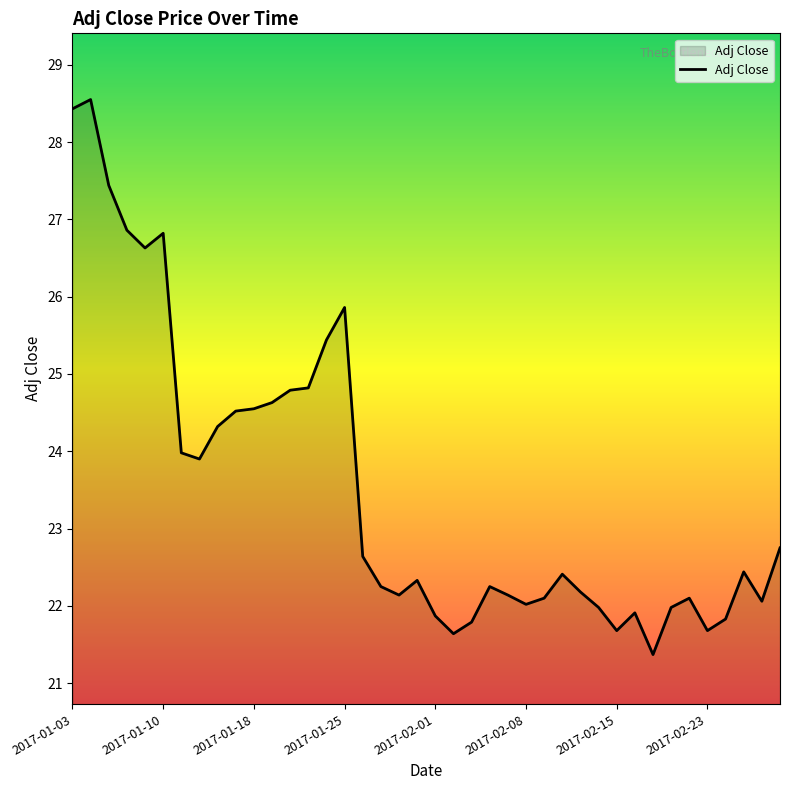

What is the difference between the maximum and minimum values?

7.2